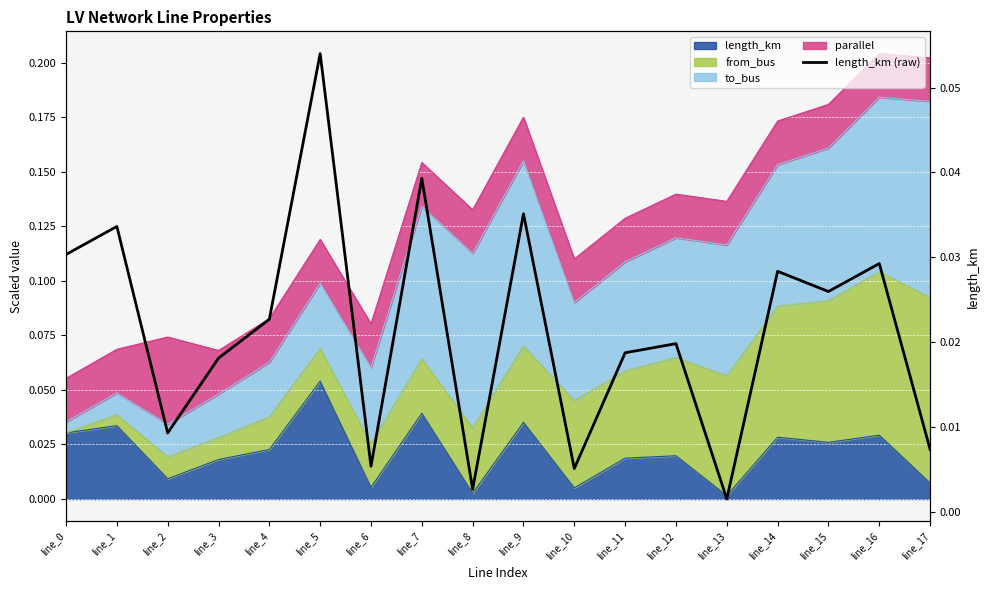

Where is the data nearest to the value 0?

line_13